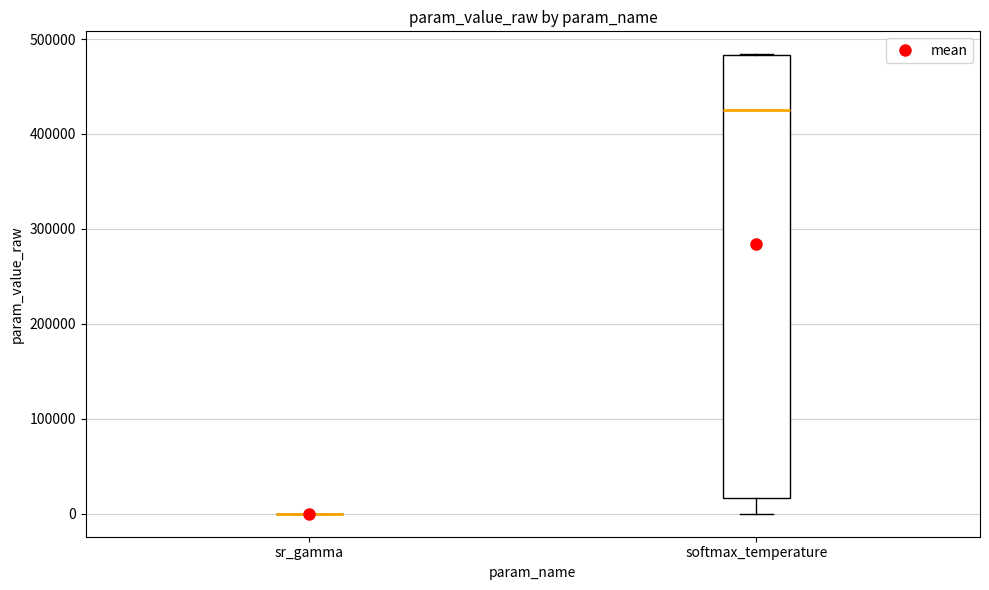

Comparing the boxes themselves (not the whiskers), which one is the tallest?

softmax_temperature